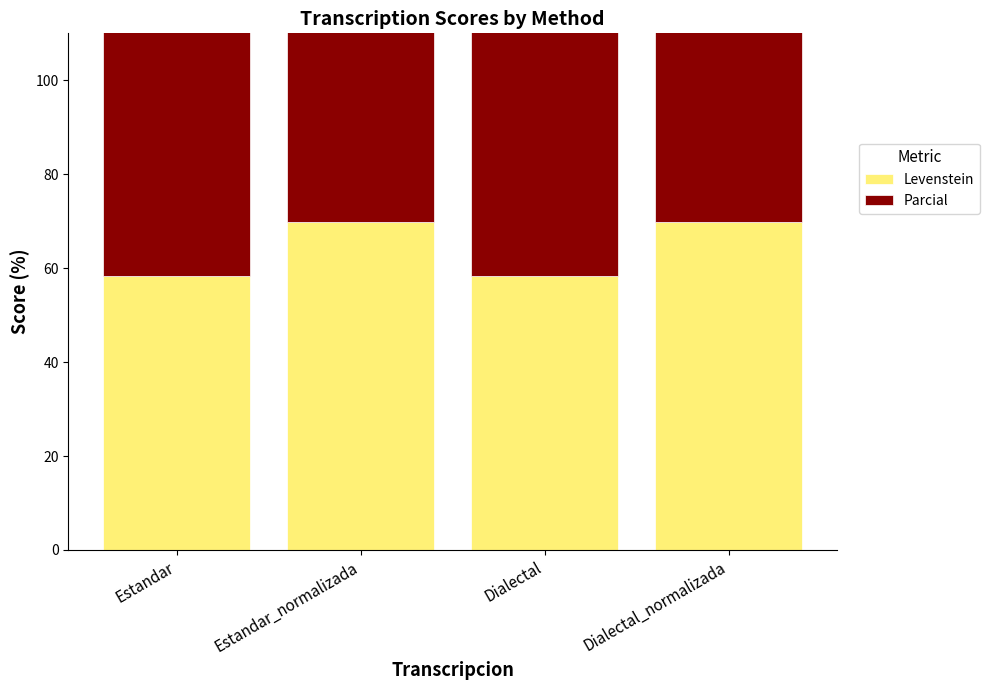

Reading right to left, extract all data points from this chart.

Levenstein: 69.9	58.4	69.9	58.4
Parcial: 83.3	73.2	83.3	73.2